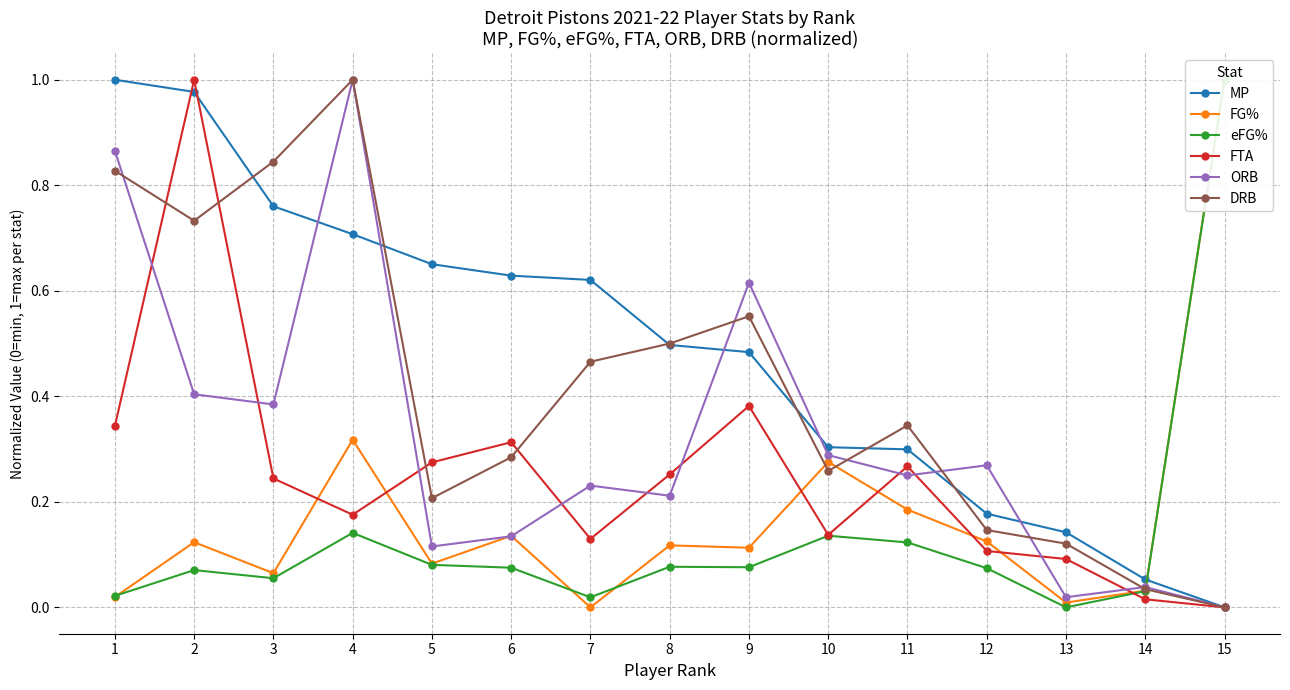

What are all the series names shown in the legend?

MP, FG%, eFG%, FTA, ORB, DRB